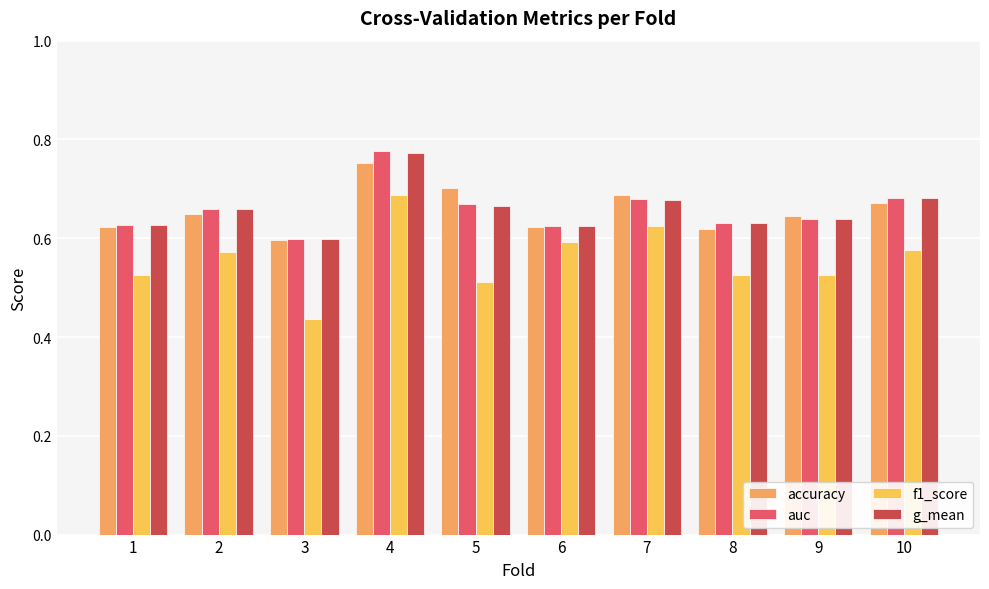

Count the accuracy values in the range 0 to 1.

10